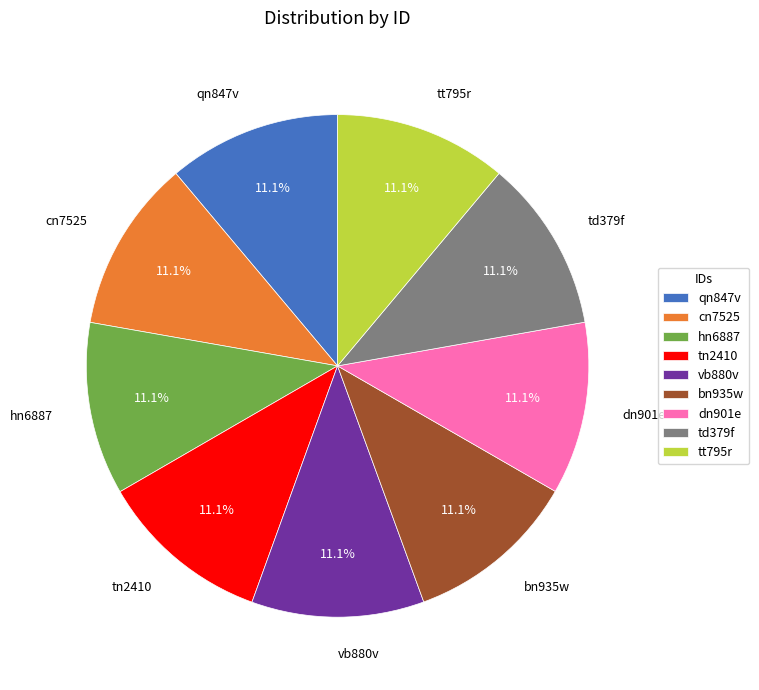

Is there any slice that represents more than half of the pie?

No